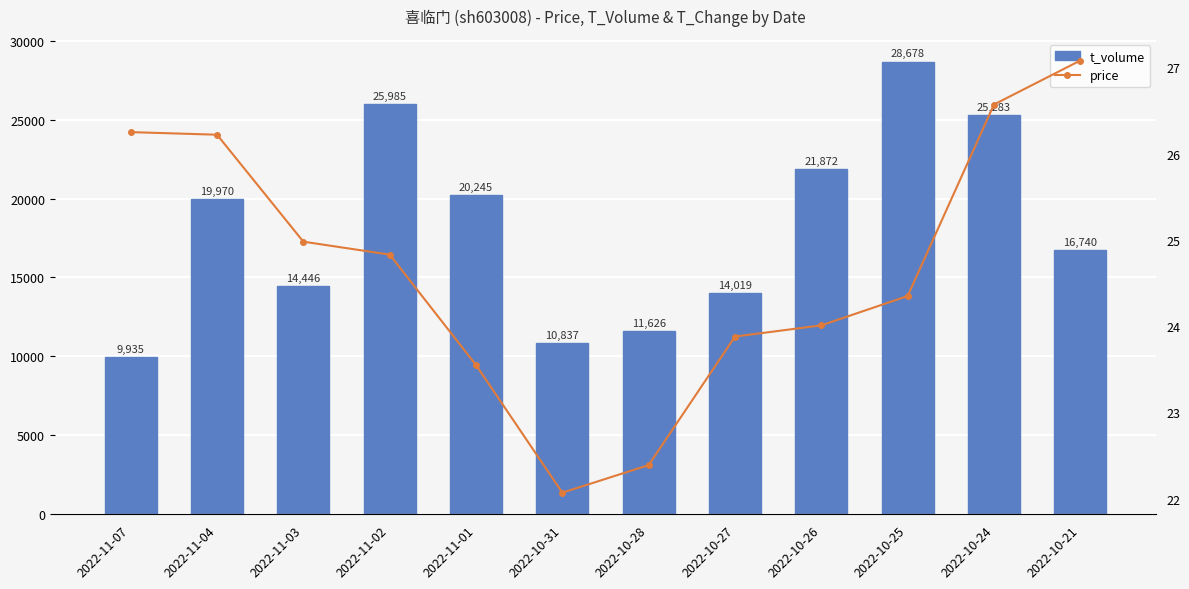

Between 2022-11-04 and 2022-10-26, which series saw the biggest shift?

t_volume